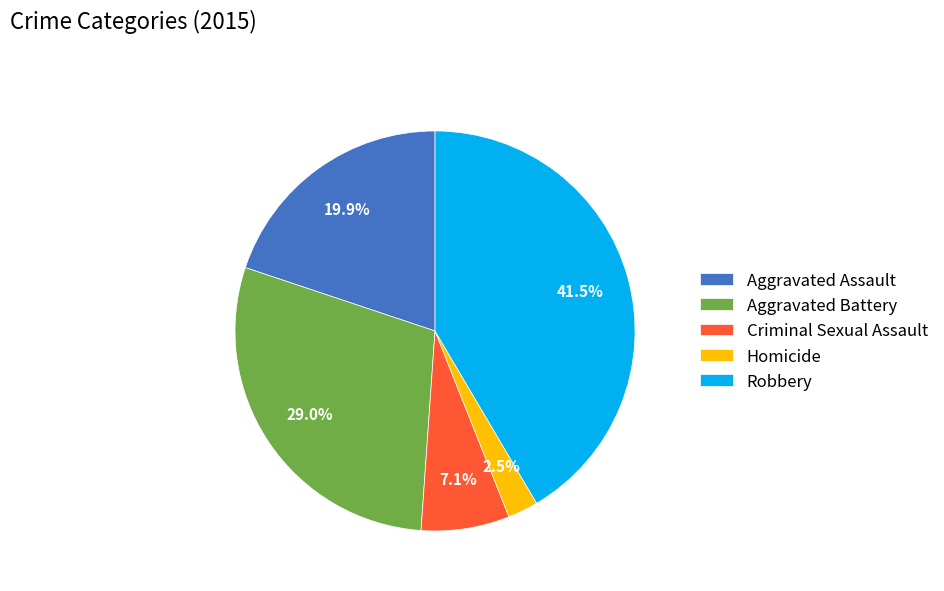

Between Criminal Sexual Assault and Aggravated Assault, which is larger?

Aggravated Assault